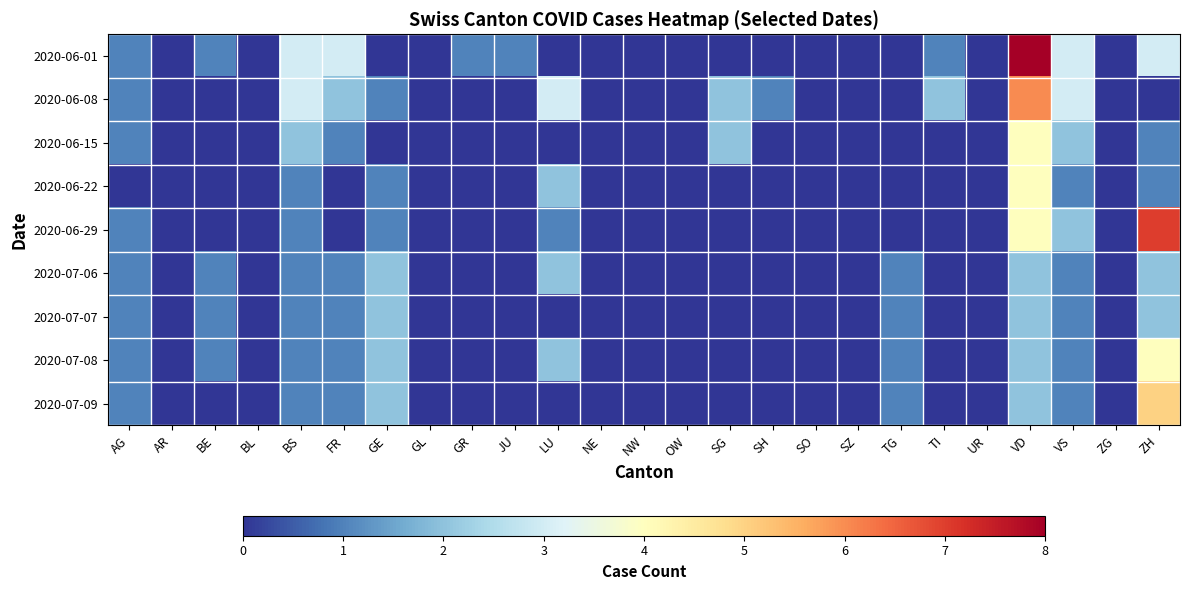

At ZH, list the series in order from smallest to largest.

2020-06-08, 2020-06-15, 2020-06-22, 2020-07-06, 2020-07-07, 2020-06-01, 2020-07-08, 2020-07-09, 2020-06-29